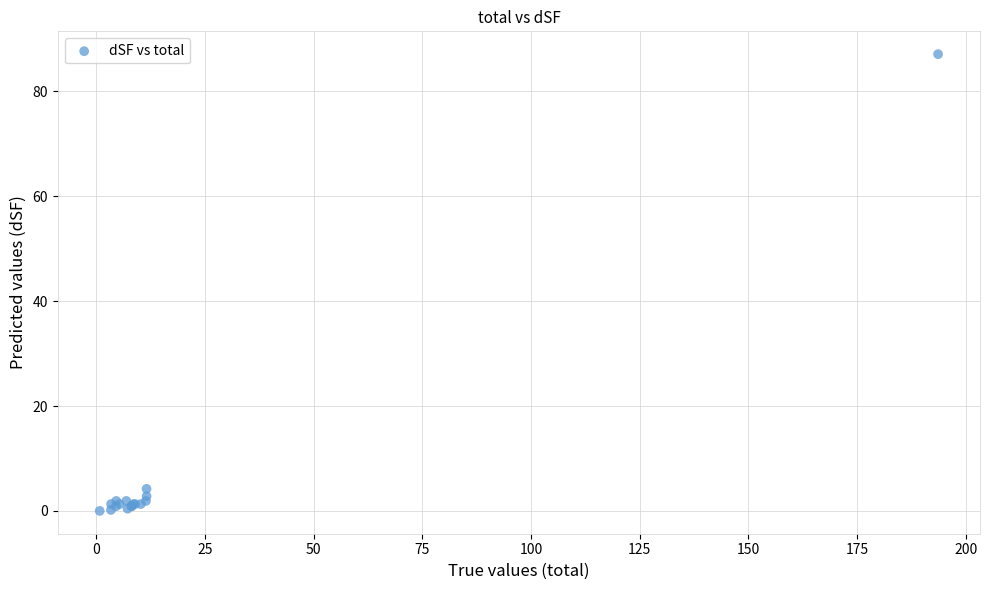

What Y value in the scatter plot is closest to 43?

4.2